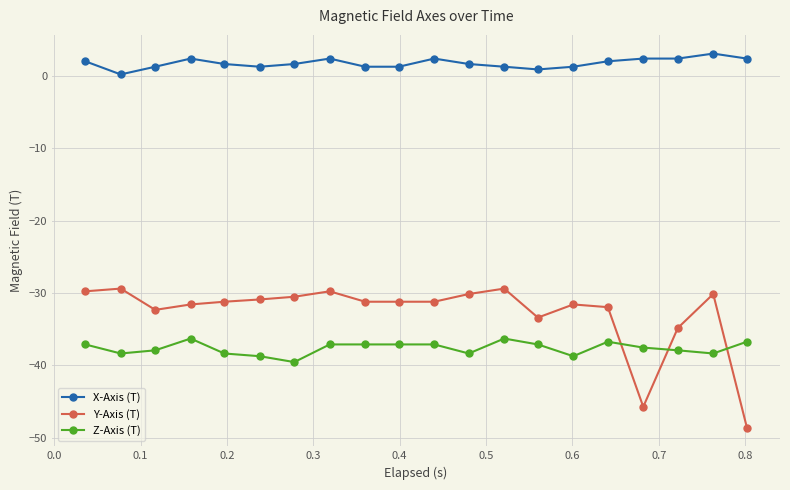

What is the sum of all X-Axis (T) values?

34.2